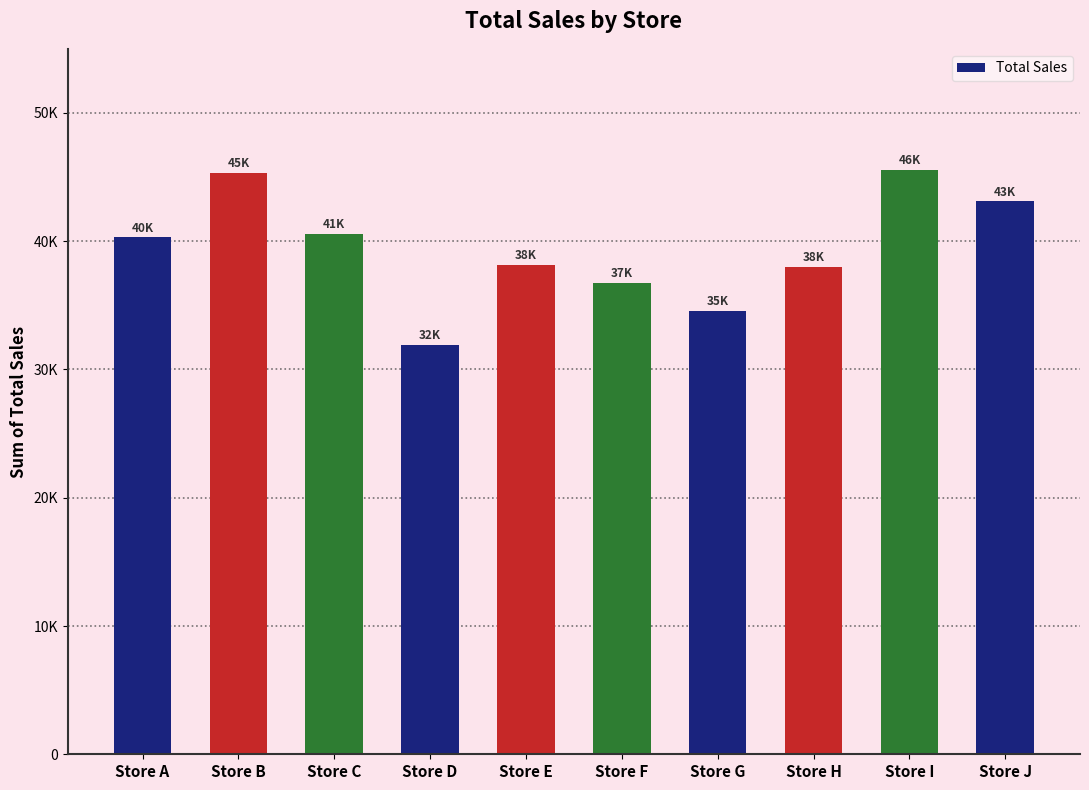

True or false: the data shows 31929 at Store D.

True